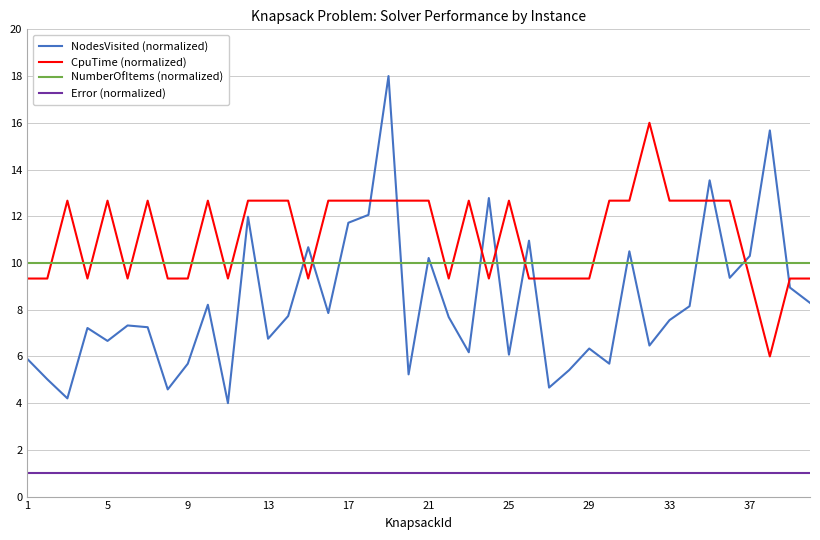

True or false: NumberOfItems (normalized) and Error (normalized) intersect in this chart.

False